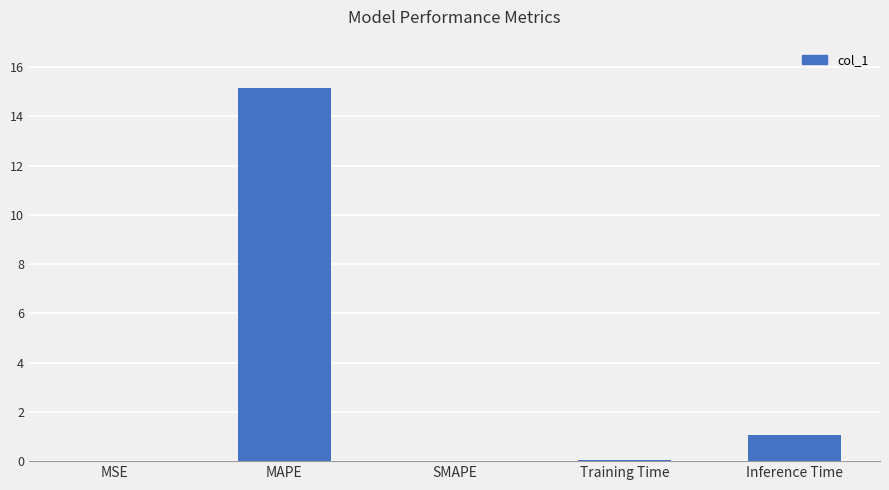

At which label is the value closest to 7?

Inference Time